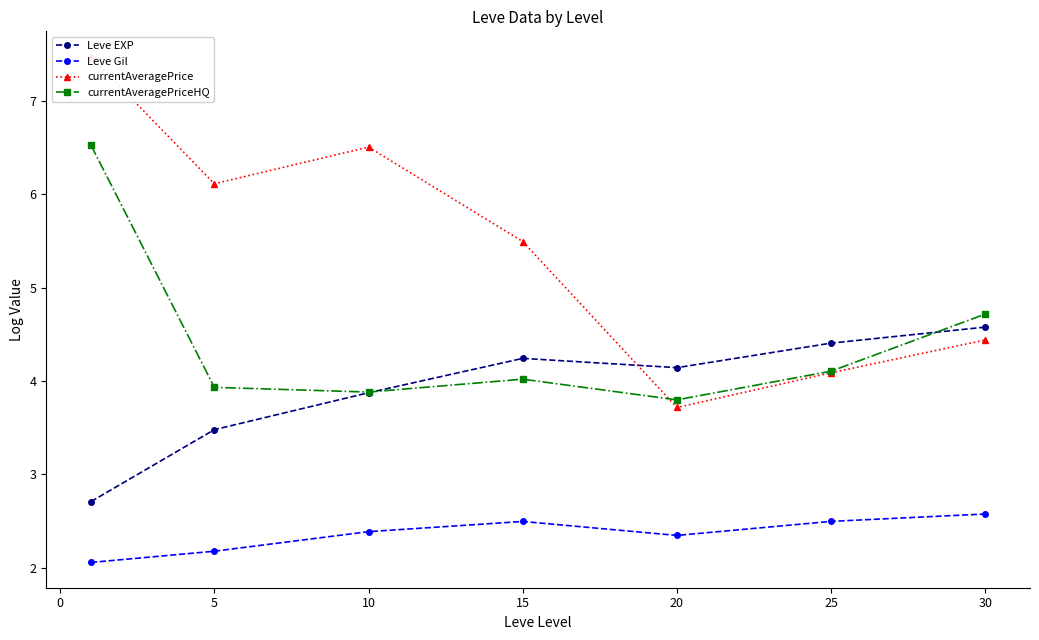

At which label is currentAveragePriceHQ closest to 5?

30